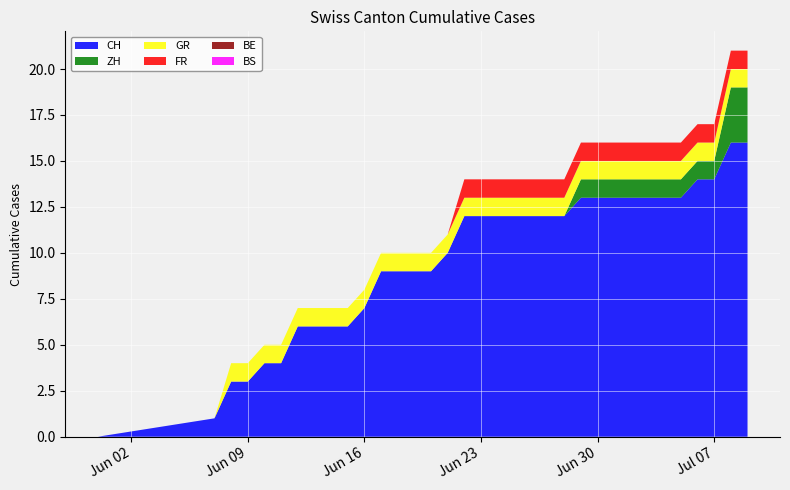

Reading left to right, list all the values displayed in this chart.

CH: 0	1	3	3	4	4	6	6	6	6	7	9	9	9	9	10	12	12	12	12	12	12	12	13	13	13	13	13	13	13	14	14	16	16
ZH: 0	0	0	0	0	0	0	0	0	0	0	0	0	0	0	0	0	0	0	0	0	0	0	1	1	1	1	1	1	1	1	1	3	3
GR: 0	0	1	1	1	1	1	1	1	1	1	1	1	1	1	1	1	1	1	1	1	1	1	1	1	1	1	1	1	1	1	1	1	1
FR: 0	0	0	0	0	0	0	0	0	0	0	0	0	0	0	0	1	1	1	1	1	1	1	1	1	1	1	1	1	1	1	1	1	1
BE: 0	0	0	0	0	0	0	0	0	0	0	0	0	0	0	0	0	0	0	0	0	0	0	0	0	0	0	0	0	0	0	0	0	0
BS: 0	0	0	0	0	0	0	0	0	0	0	0	0	0	0	0	0	0	0	0	0	0	0	0	0	0	0	0	0	0	0	0	0	0